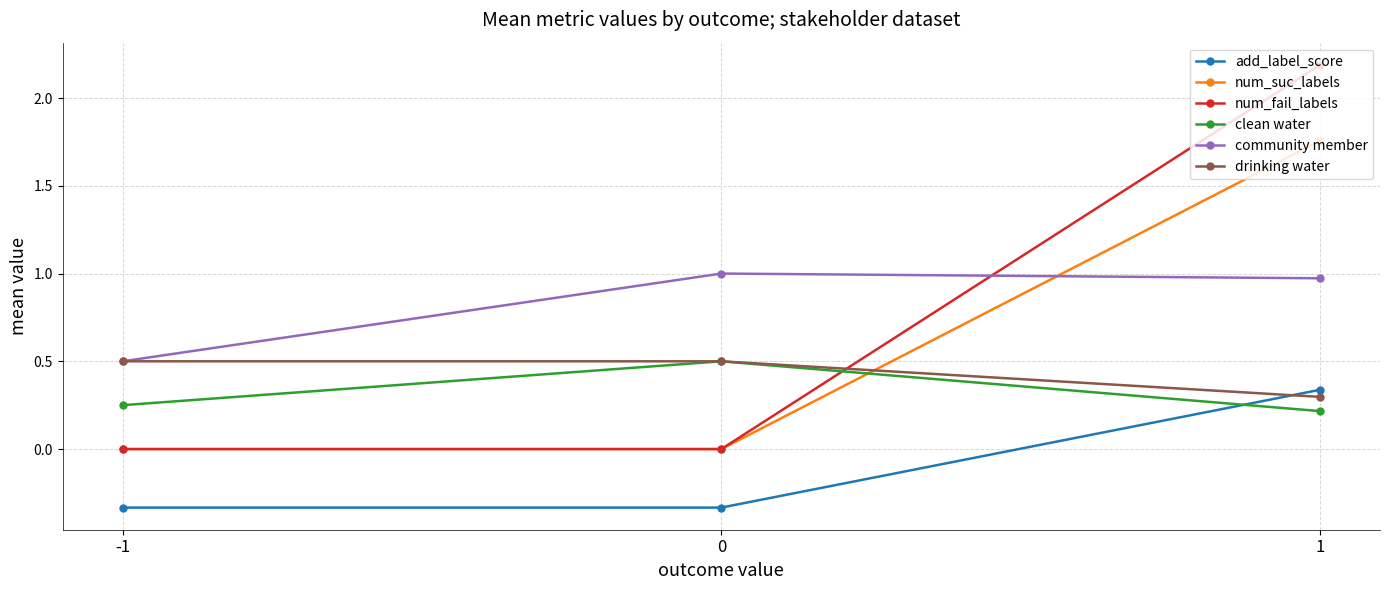

What is the total value across all series at 0?

1.7